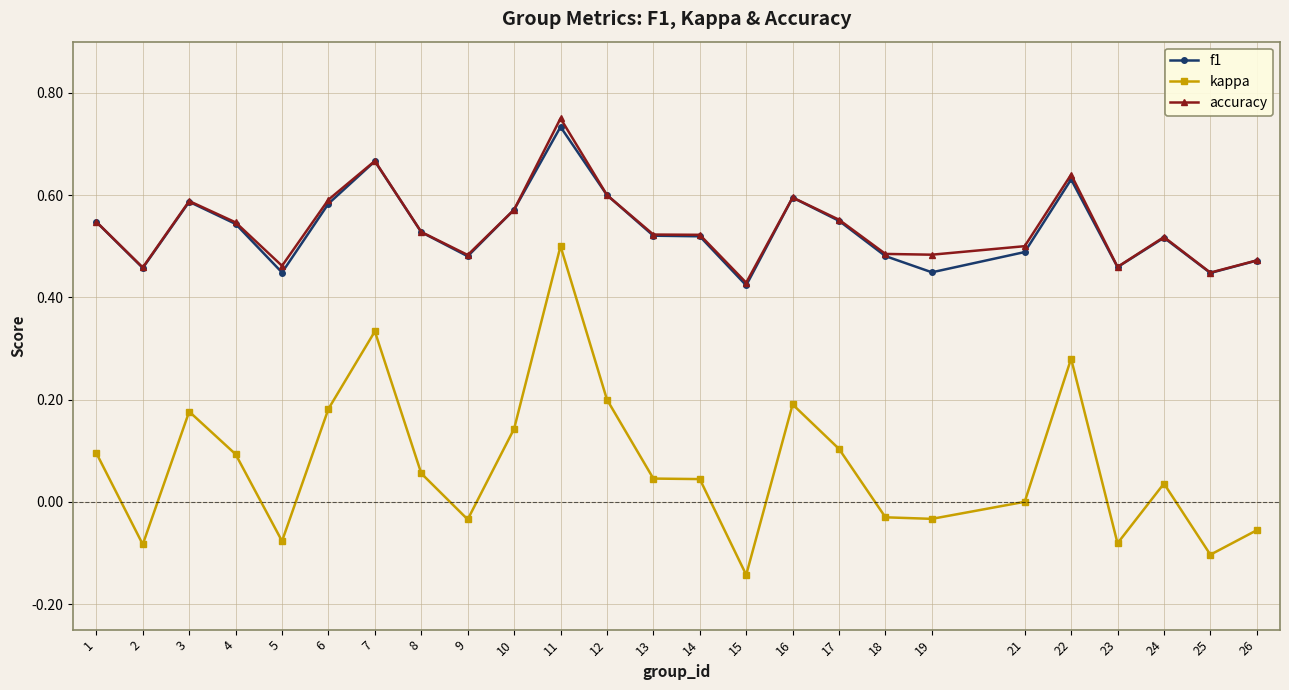

At which category does the chart reach its minimum across all series?

15